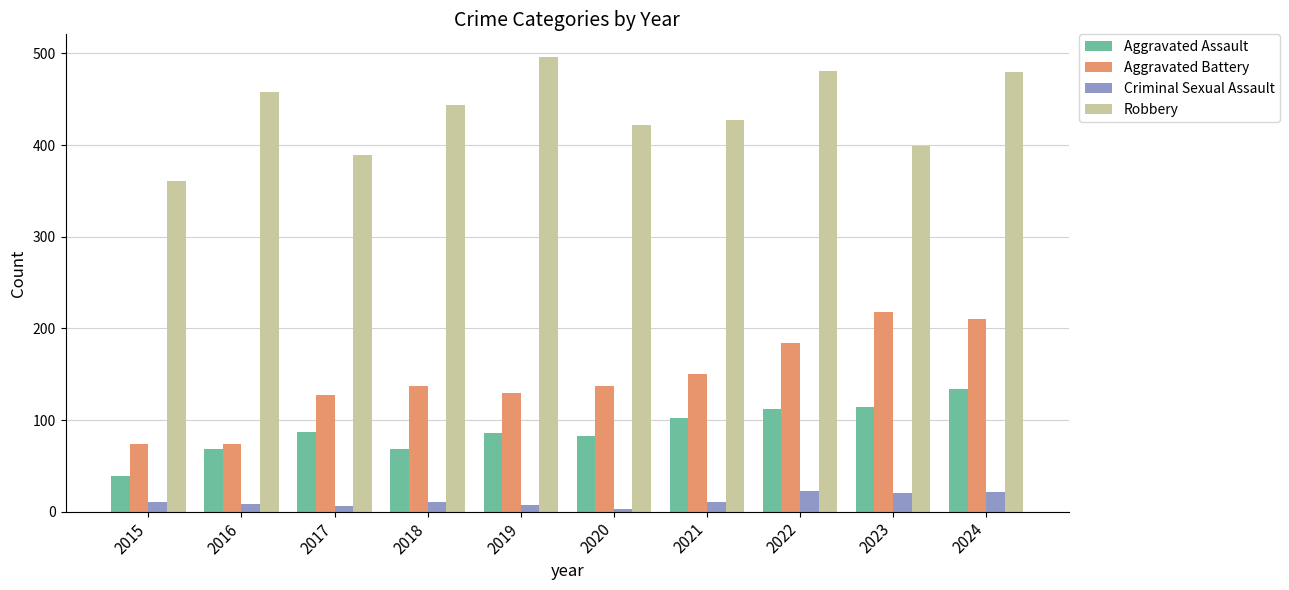

What is the value of the Aggravated Assault bar at the 4th from the left?

68